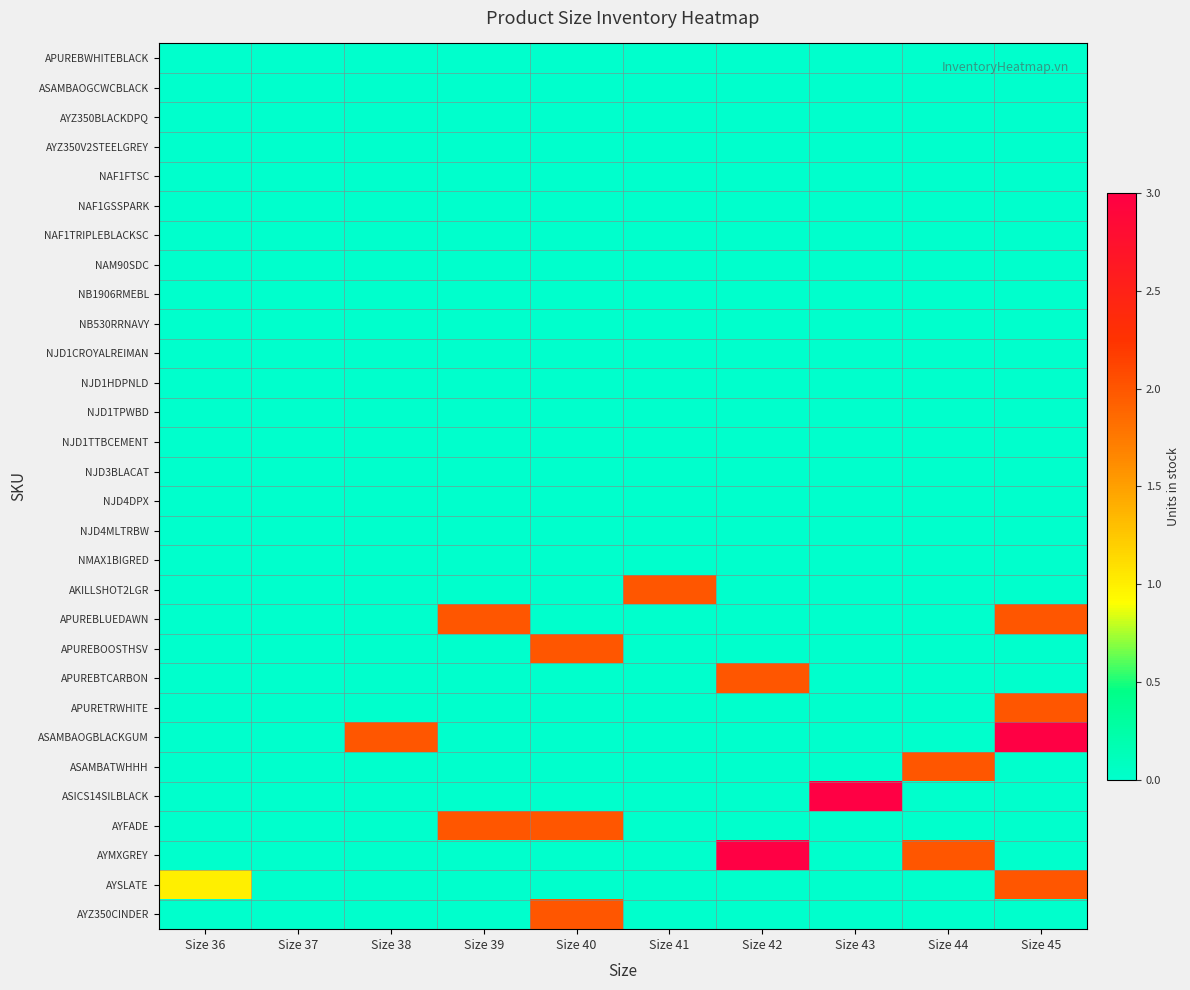

Reading right to left, transcribe all the data shown in this chart.

APUREBWHITEBLACK: Size 45=0	Size 44=0	Size 43=0	Size 42=0	Size 41=0	Size 40=0	Size 39=0	Size 38=0	Size 37=0	Size 36=0
ASAMBAOGCWCBLACK: Size 45=0	Size 44=0	Size 43=0	Size 42=0	Size 41=0	Size 40=0	Size 39=0	Size 38=0	Size 37=0	Size 36=0
AYZ350BLACKDPQ: Size 45=0	Size 44=0	Size 43=0	Size 42=0	Size 41=0	Size 40=0	Size 39=0	Size 38=0	Size 37=0	Size 36=0
AYZ350V2STEELGREY: Size 45=0	Size 44=0	Size 43=0	Size 42=0	Size 41=0	Size 40=0	Size 39=0	Size 38=0	Size 37=0	Size 36=0
NAF1FTSC: Size 45=0	Size 44=0	Size 43=0	Size 42=0	Size 41=0	Size 40=0	Size 39=0	Size 38=0	Size 37=0	Size 36=0
NAF1GSSPARK: Size 45=0	Size 44=0	Size 43=0	Size 42=0	Size 41=0	Size 40=0	Size 39=0	Size 38=0	Size 37=0	Size 36=0
NAF1TRIPLEBLACKSC: Size 45=0	Size 44=0	Size 43=0	Size 42=0	Size 41=0	Size 40=0	Size 39=0	Size 38=0	Size 37=0	Size 36=0
NAM90SDC: Size 45=0	Size 44=0	Size 43=0	Size 42=0	Size 41=0	Size 40=0	Size 39=0	Size 38=0	Size 37=0	Size 36=0
NB1906RMEBL: Size 45=0	Size 44=0	Size 43=0	Size 42=0	Size 41=0	Size 40=0	Size 39=0	Size 38=0	Size 37=0	Size 36=0
NB530RRNAVY: Size 45=0	Size 44=0	Size 43=0	Size 42=0	Size 41=0	Size 40=0	Size 39=0	Size 38=0	Size 37=0	Size 36=0
NJD1CROYALREIMAN: Size 45=0	Size 44=0	Size 43=0	Size 42=0	Size 41=0	Size 40=0	Size 39=0	Size 38=0	Size 37=0	Size 36=0
NJD1HDPNLD: Size 45=0	Size 44=0	Size 43=0	Size 42=0	Size 41=0	Size 40=0	Size 39=0	Size 38=0	Size 37=0	Size 36=0
NJD1TPWBD: Size 45=0	Size 44=0	Size 43=0	Size 42=0	Size 41=0	Size 40=0	Size 39=0	Size 38=0	Size 37=0	Size 36=0
NJD1TTBCEMENT: Size 45=0	Size 44=0	Size 43=0	Size 42=0	Size 41=0	Size 40=0	Size 39=0	Size 38=0	Size 37=0	Size 36=0
NJD3BLACAT: Size 45=0	Size 44=0	Size 43=0	Size 42=0	Size 41=0	Size 40=0	Size 39=0	Size 38=0	Size 37=0	Size 36=0
NJD4DPX: Size 45=0	Size 44=0	Size 43=0	Size 42=0	Size 41=0	Size 40=0	Size 39=0	Size 38=0	Size 37=0	Size 36=0
NJD4MLTRBW: Size 45=0	Size 44=0	Size 43=0	Size 42=0	Size 41=0	Size 40=0	Size 39=0	Size 38=0	Size 37=0	Size 36=0
NMAX1BIGRED: Size 45=0	Size 44=0	Size 43=0	Size 42=0	Size 41=0	Size 40=0	Size 39=0	Size 38=0	Size 37=0	Size 36=0
AKILLSHOT2LGR: Size 45=0	Size 44=0	Size 43=0	Size 42=0	Size 41=2	Size 40=0	Size 39=0	Size 38=0	Size 37=0	Size 36=0
APUREBLUEDAWN: Size 45=2	Size 44=0	Size 43=0	Size 42=0	Size 41=0	Size 40=0	Size 39=2	Size 38=0	Size 37=0	Size 36=0
APUREBOOSTHSV: Size 45=0	Size 44=0	Size 43=0	Size 42=0	Size 41=0	Size 40=2	Size 39=0	Size 38=0	Size 37=0	Size 36=0
APUREBTCARBON: Size 45=0	Size 44=0	Size 43=0	Size 42=2	Size 41=0	Size 40=0	Size 39=0	Size 38=0	Size 37=0	Size 36=0
APURETRWHITE: Size 45=2	Size 44=0	Size 43=0	Size 42=0	Size 41=0	Size 40=0	Size 39=0	Size 38=0	Size 37=0	Size 36=0
ASAMBAOGBLACKGUM: Size 45=3	Size 44=0	Size 43=0	Size 42=0	Size 41=0	Size 40=0	Size 39=0	Size 38=2	Size 37=0	Size 36=0
ASAMBATWHHH: Size 45=0	Size 44=2	Size 43=0	Size 42=0	Size 41=0	Size 40=0	Size 39=0	Size 38=0	Size 37=0	Size 36=0
ASICS14SILBLACK: Size 45=0	Size 44=0	Size 43=3	Size 42=0	Size 41=0	Size 40=0	Size 39=0	Size 38=0	Size 37=0	Size 36=0
AYFADE: Size 45=0	Size 44=0	Size 43=0	Size 42=0	Size 41=0	Size 40=2	Size 39=2	Size 38=0	Size 37=0	Size 36=0
AYMXGREY: Size 45=0	Size 44=2	Size 43=0	Size 42=3	Size 41=0	Size 40=0	Size 39=0	Size 38=0	Size 37=0	Size 36=0
AYSLATE: Size 45=2	Size 44=0	Size 43=0	Size 42=0	Size 41=0	Size 40=0	Size 39=0	Size 38=0	Size 37=0	Size 36=1
AYZ350CINDER: Size 45=0	Size 44=0	Size 43=0	Size 42=0	Size 41=0	Size 40=2	Size 39=0	Size 38=0	Size 37=0	Size 36=0